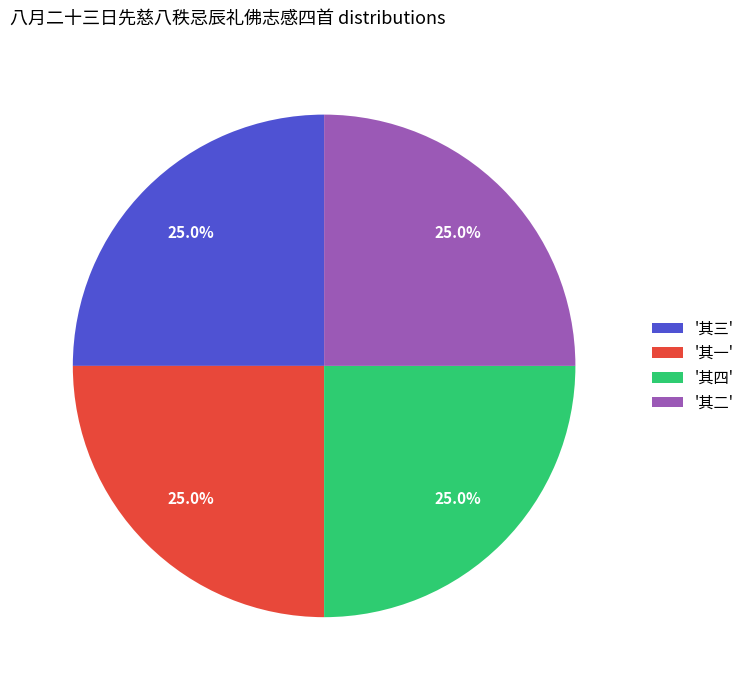

What percentage is NOT represented by '其二'?

75.0%